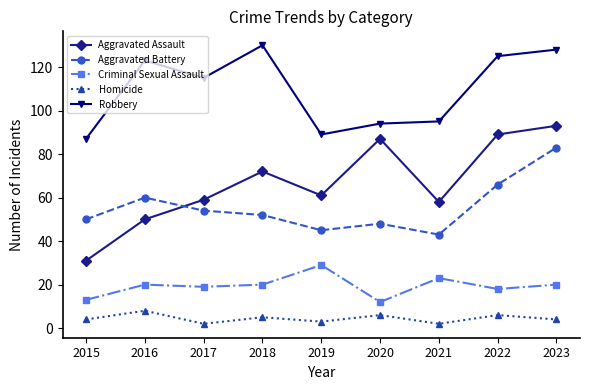

What are all the series names shown in the legend?

Aggravated Assault, Aggravated Battery, Criminal Sexual Assault, Homicide, Robbery